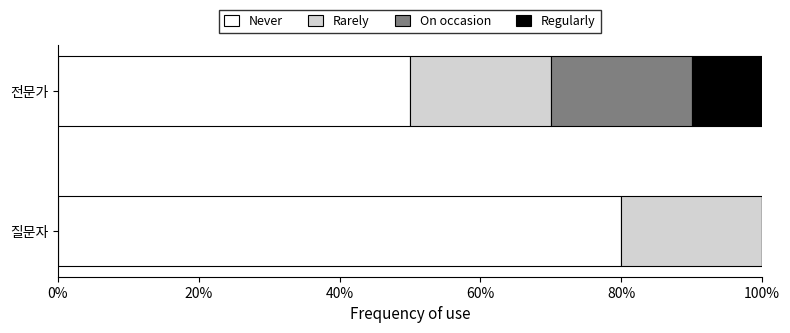

At which label does Never reach its peak?

질문자